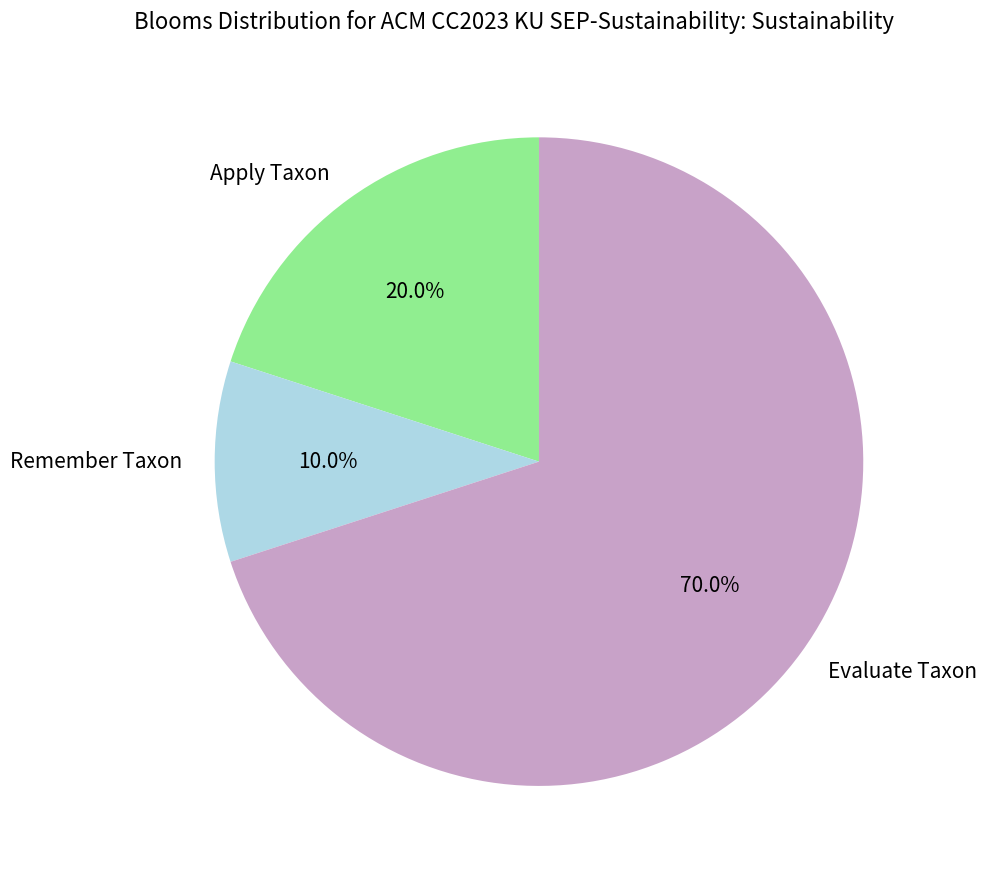

Rank the categories by value from highest to lowest.

Evaluate Taxon, Apply Taxon, Remember Taxon